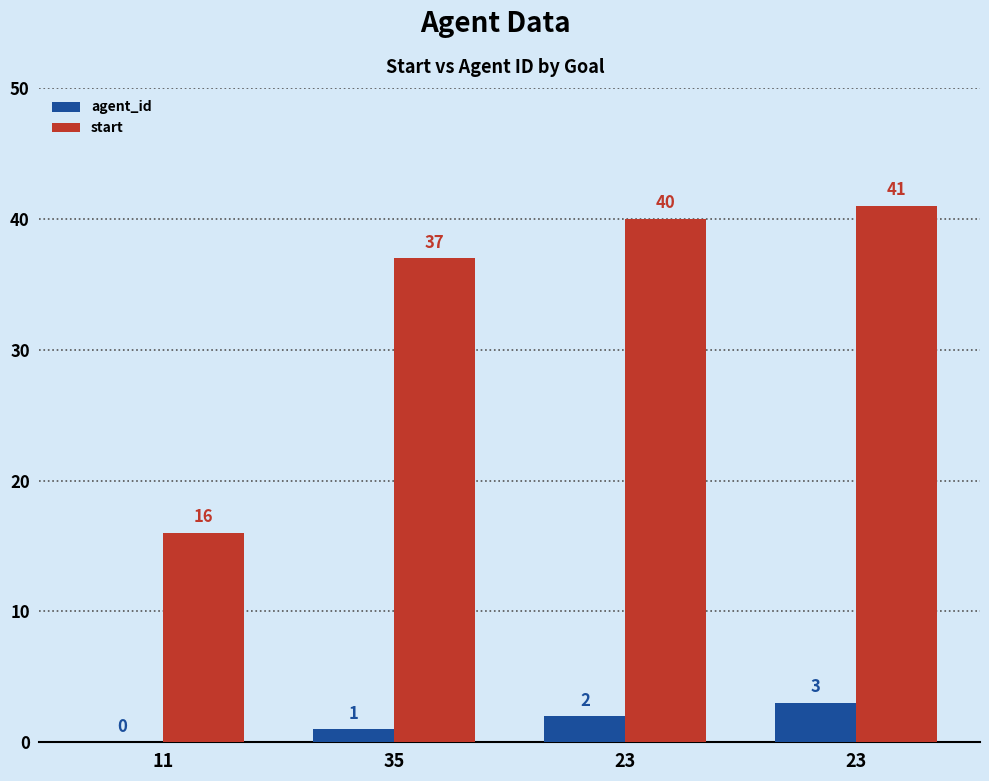

How many categories are shown in the chart?

4